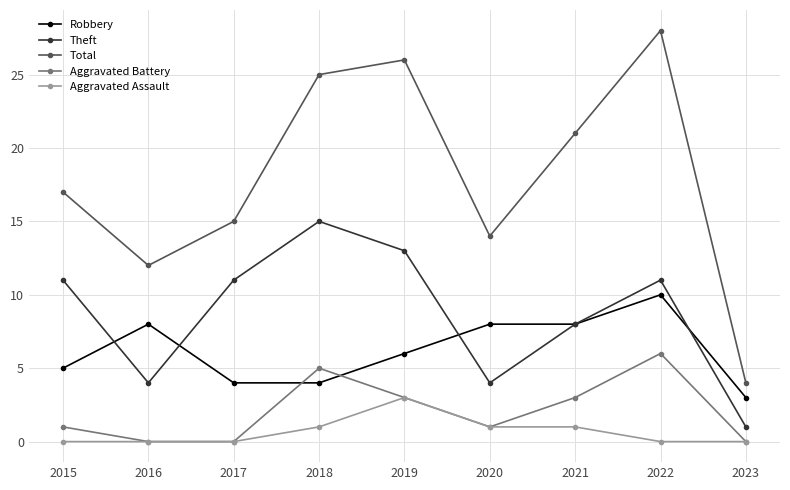

Is it true that Aggravated Battery equals 1 at 2015?

True